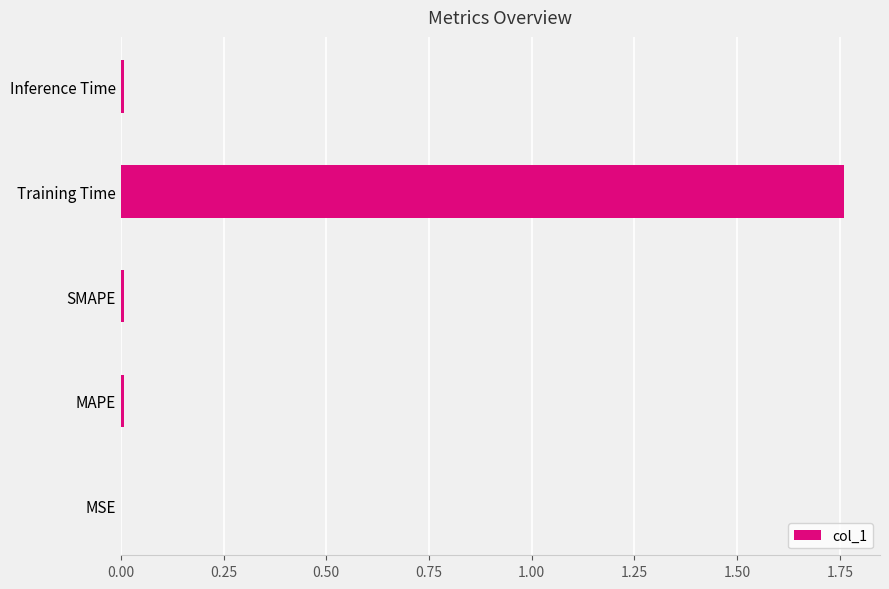

The chart shows a value of 1.0 at Training Time. True or false?

False